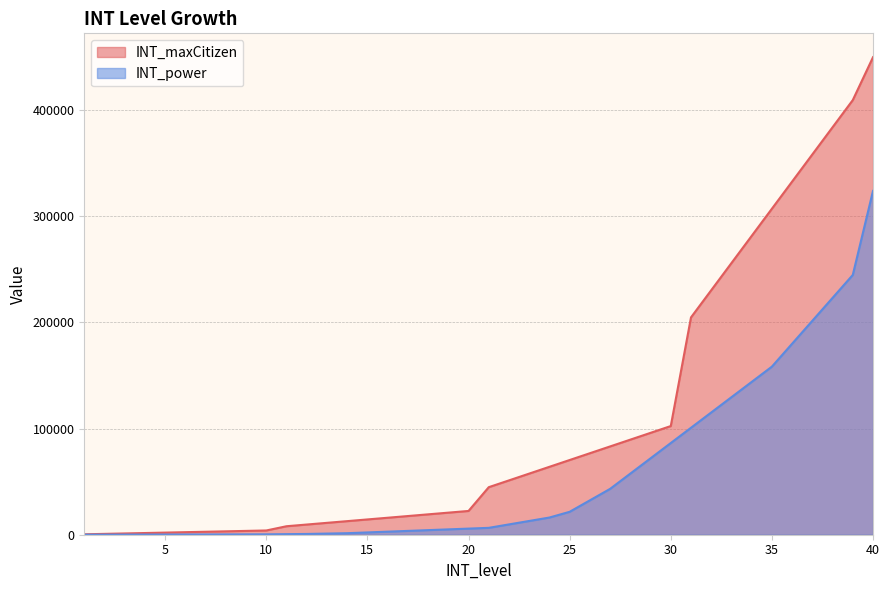

What is the average value of the INT_power series?

55242